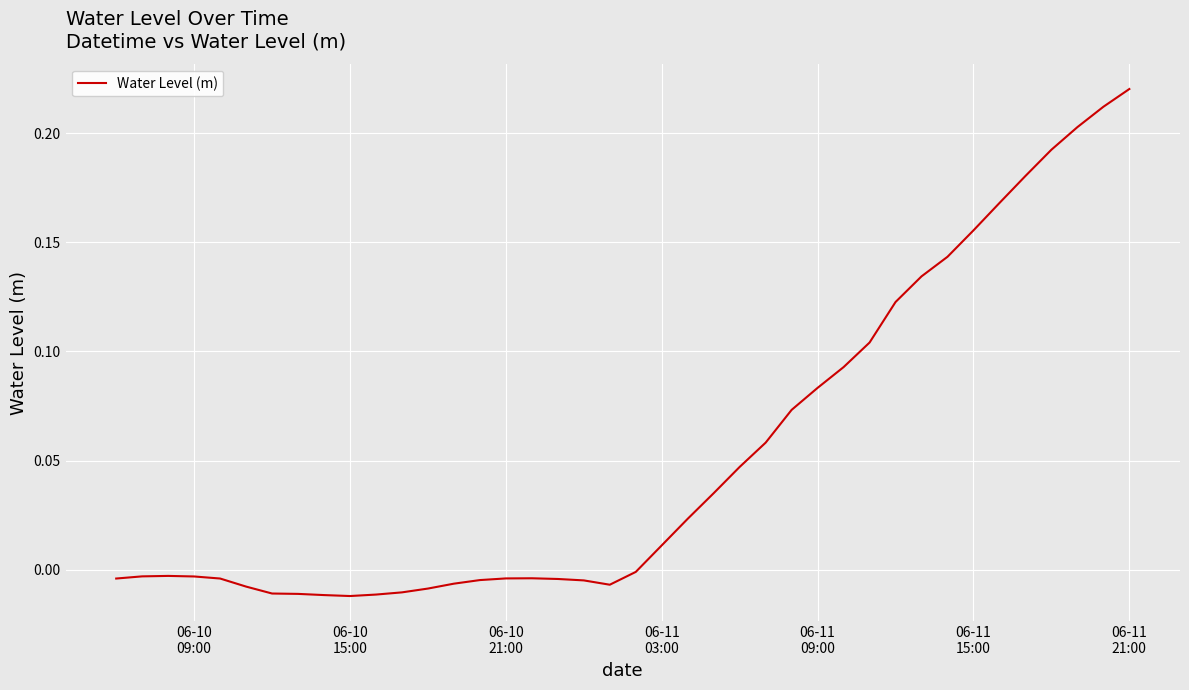

Where does the data first go above 0?

06-11
03:00